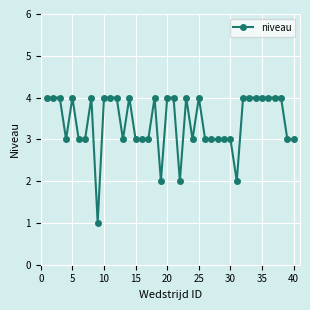

What is the maximum value shown in the chart?

4